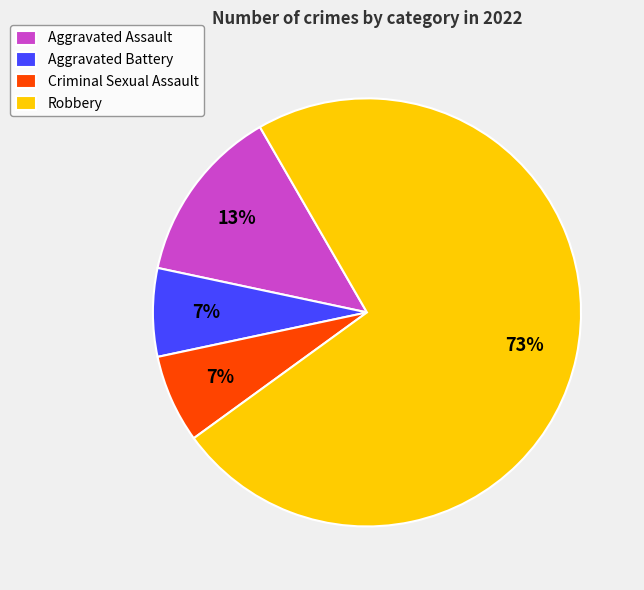

True or false: Robbery accounts for 73% of the total.

True